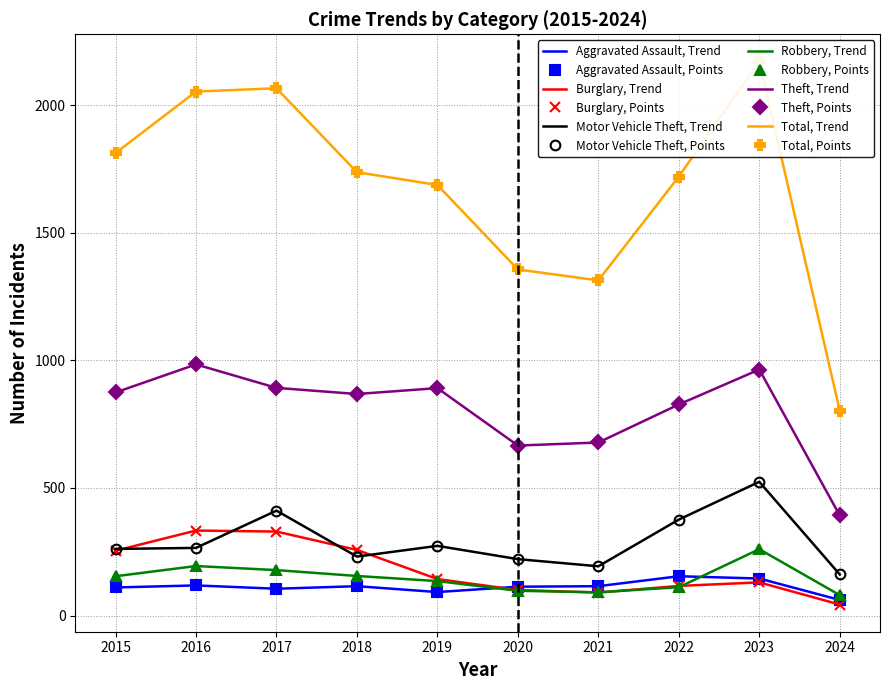

At 2019, list the series in order from largest to smallest.

Total, Theft, Motor Vehicle Theft, Burglary, Robbery, Aggravated Assault